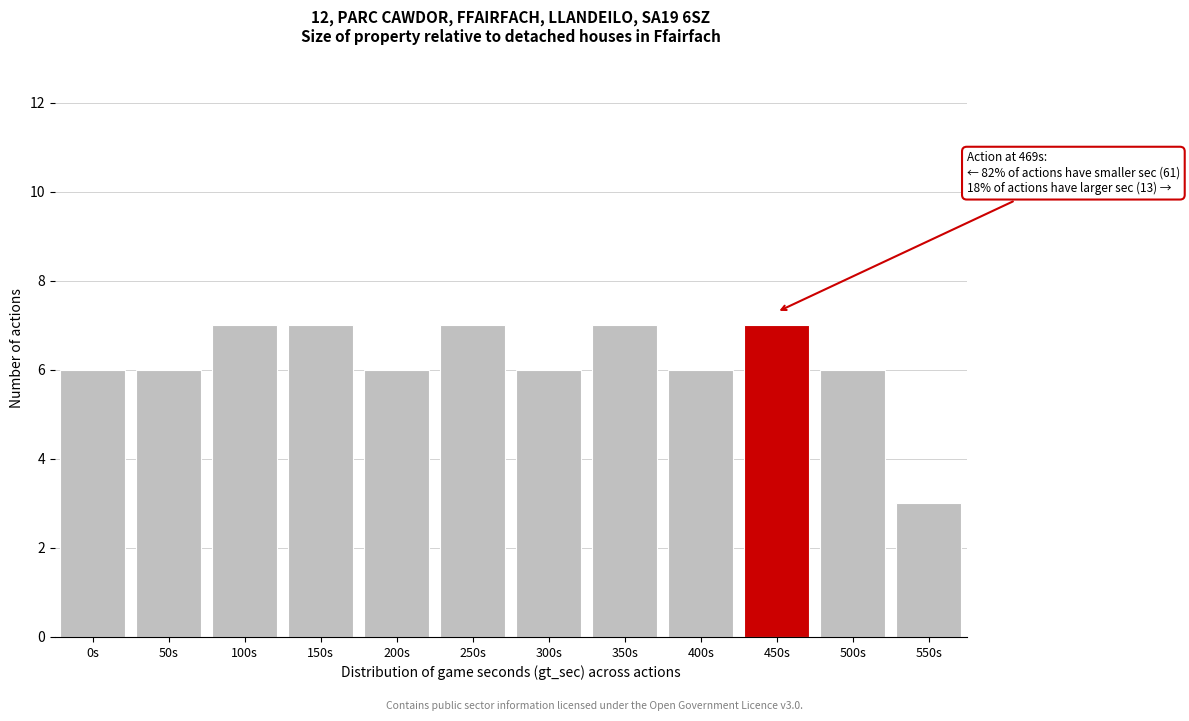

Reading left to right, what are all the values shown in this chart?

6	6	7	7	6	7	6	7	6	7	6	3